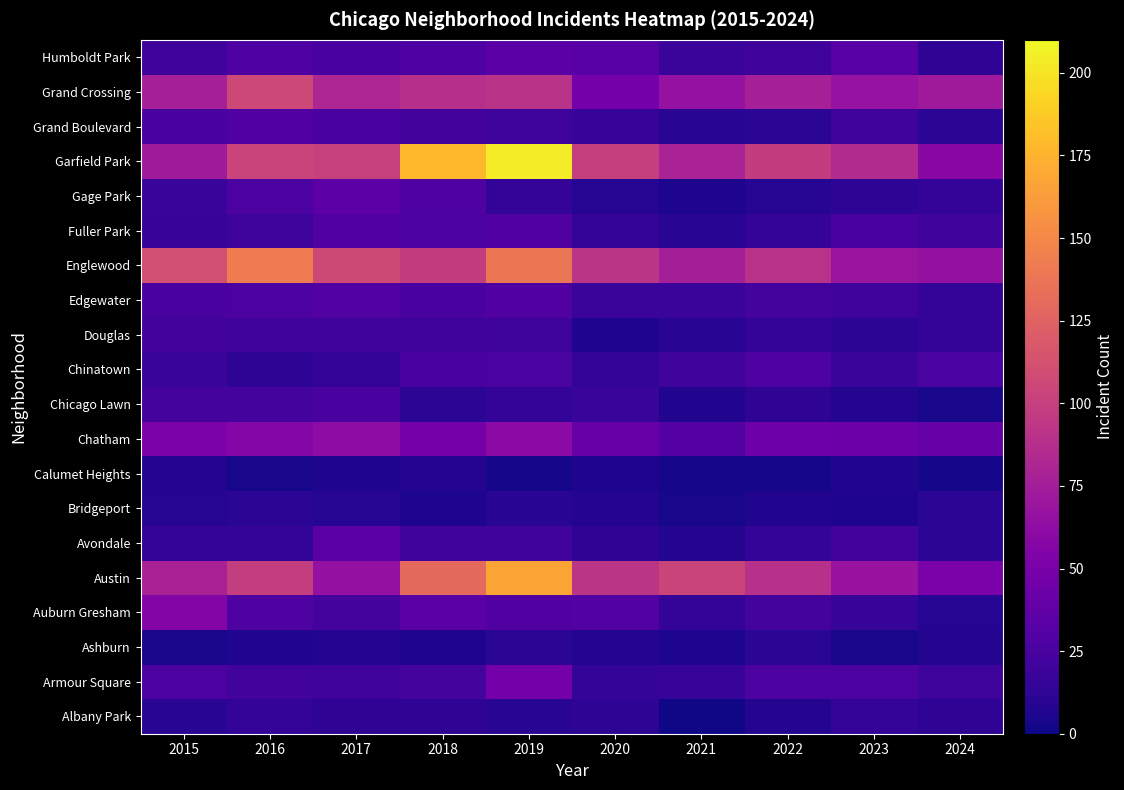

What is the total value across all series at 2021?

507